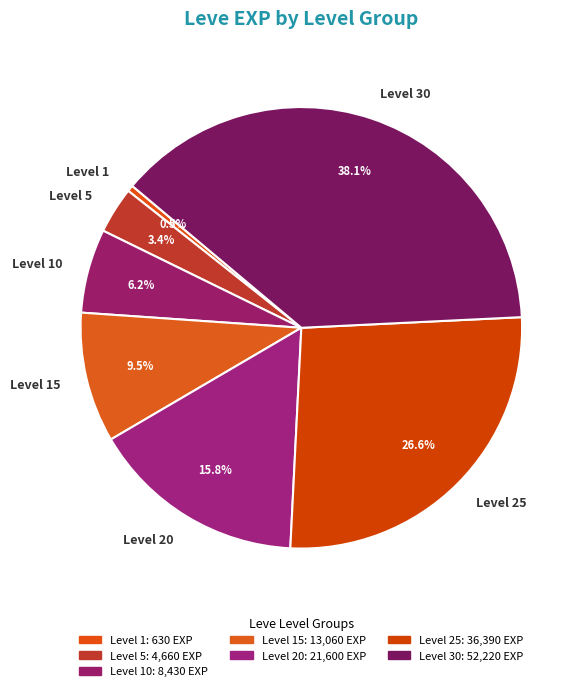

How many segments does this pie chart have?

7